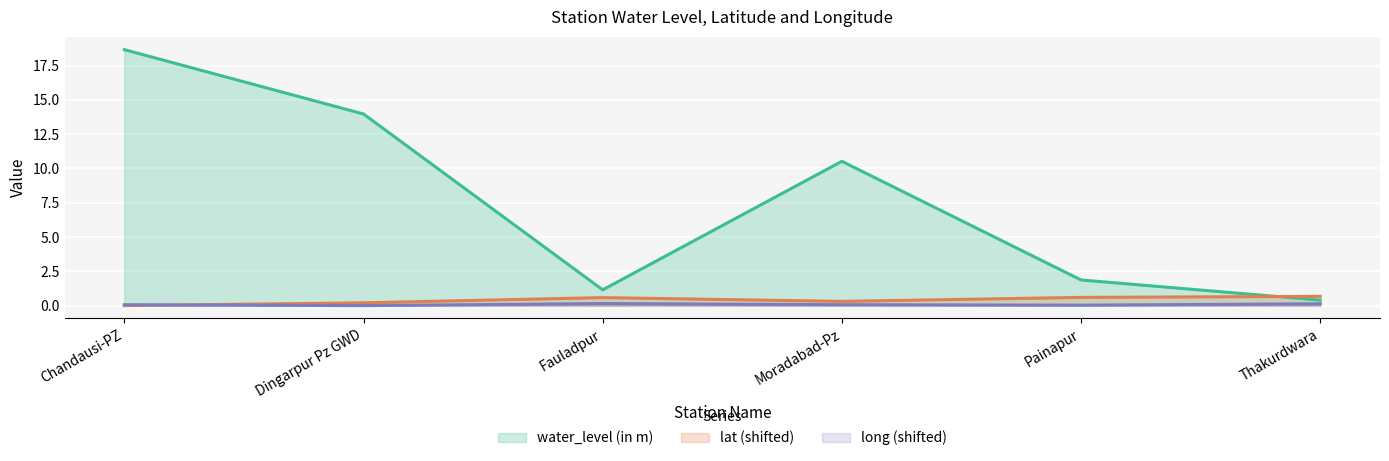

How many long values are between 0 and 1?

6